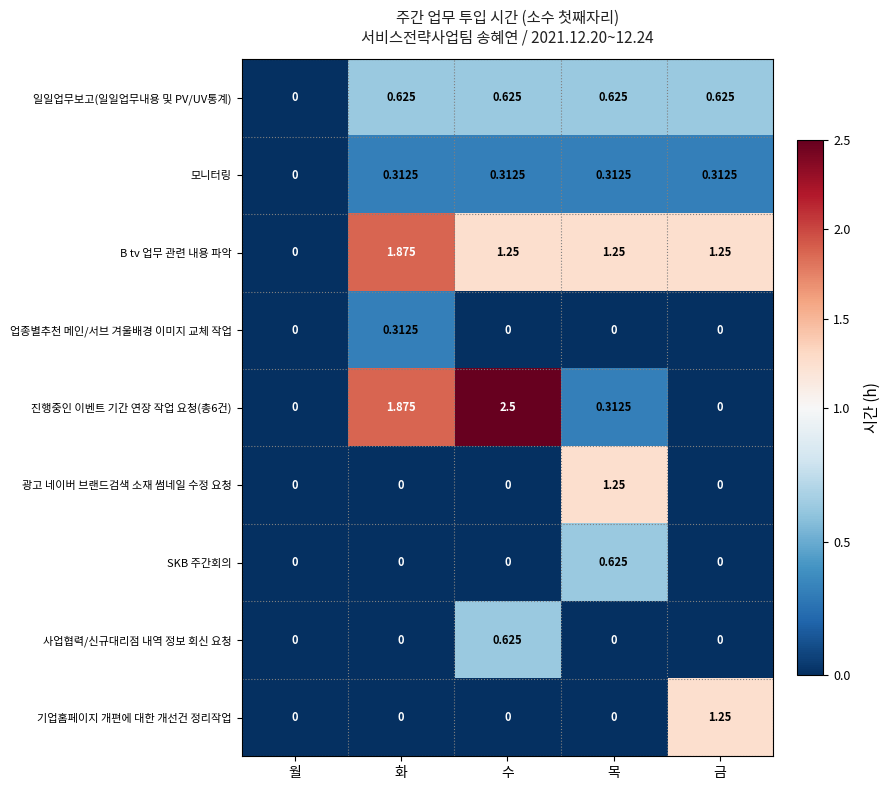

Which category has the highest value across all series?

수